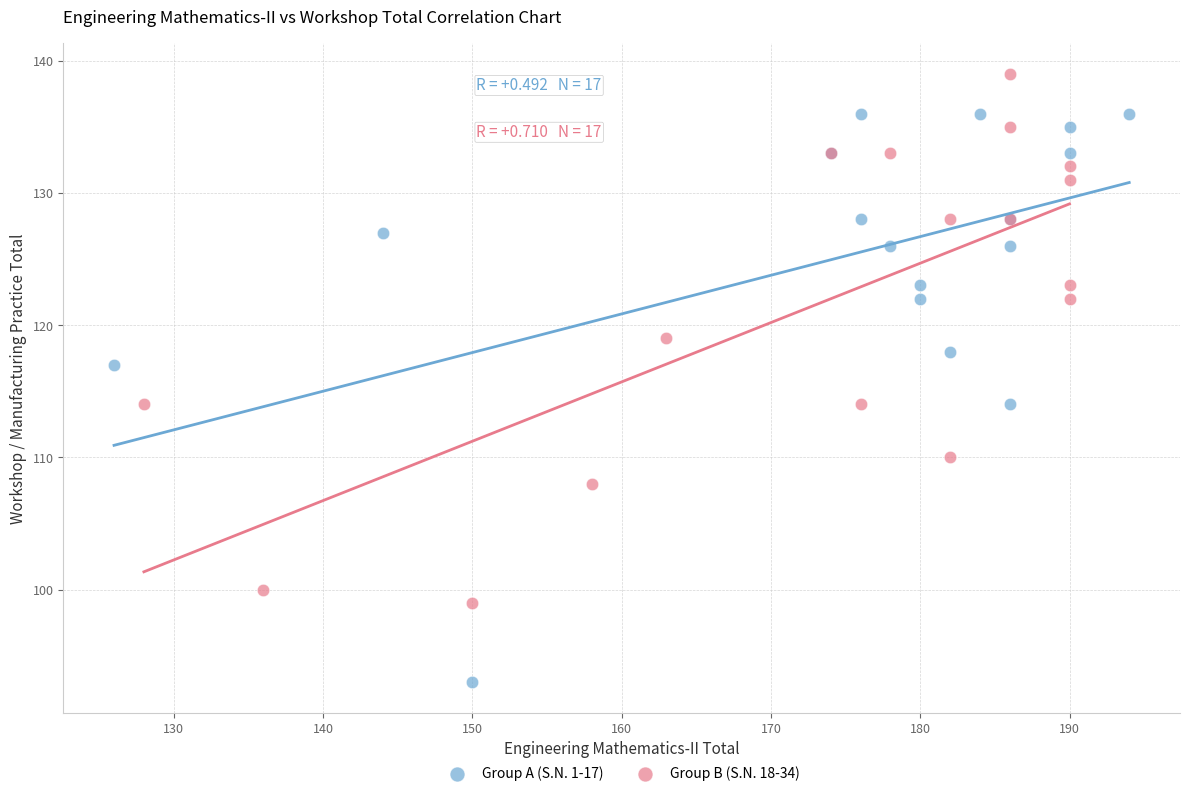

Which series reaches the minimum Y coordinate?

Group A (S.N. 1-17)